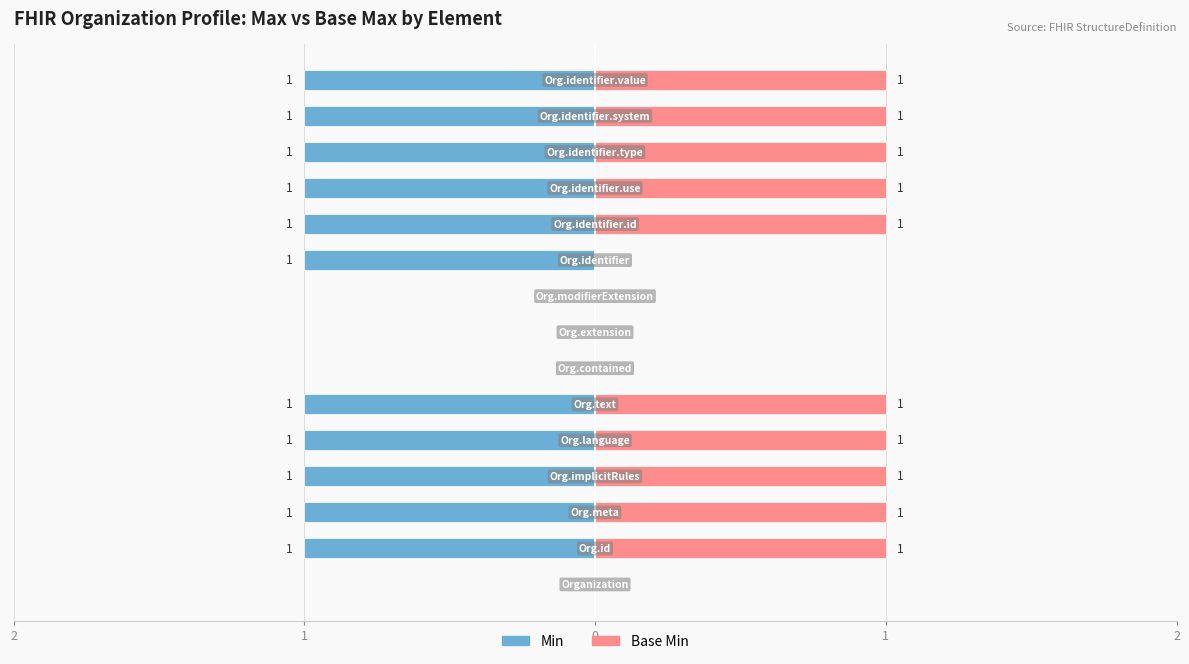

At 14, list the series in order from largest to smallest.

Base Min, Min